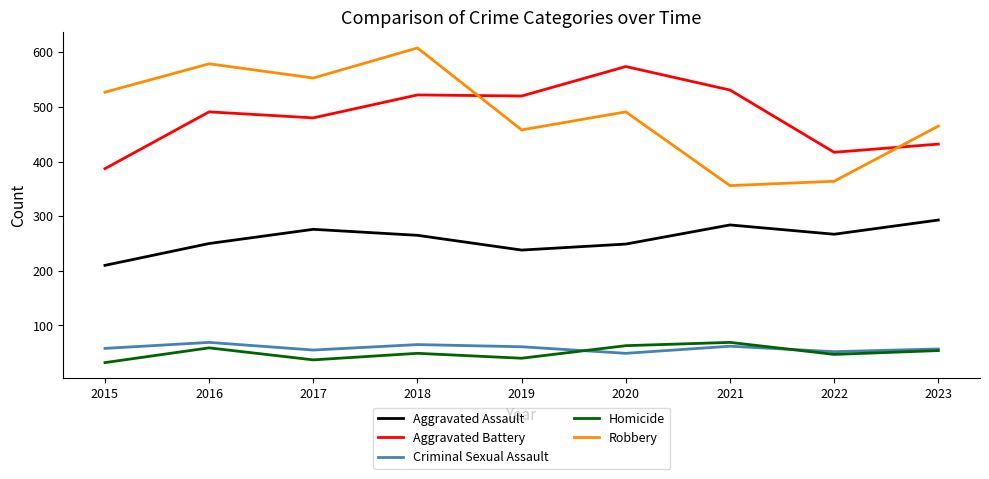

Which category has the highest value in the Aggravated Battery series?

2020